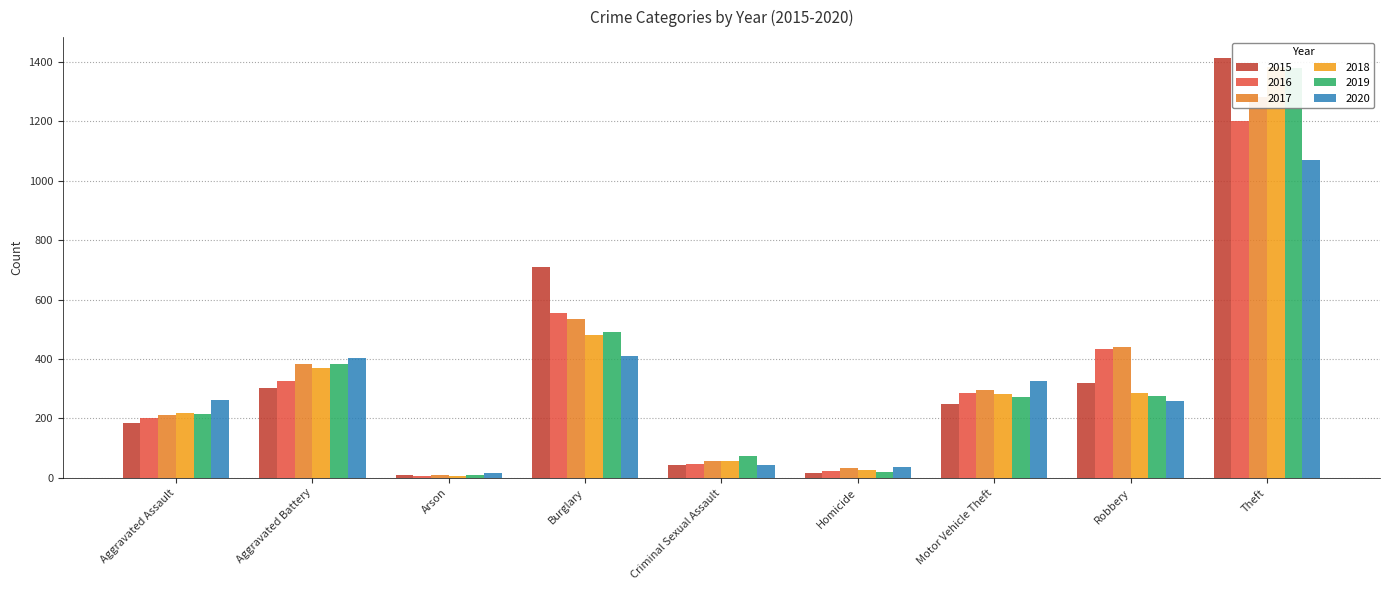

Is the value of 2018 at Criminal Sexual Assault greater than the value of 2020 at Aggravated Assault?

No